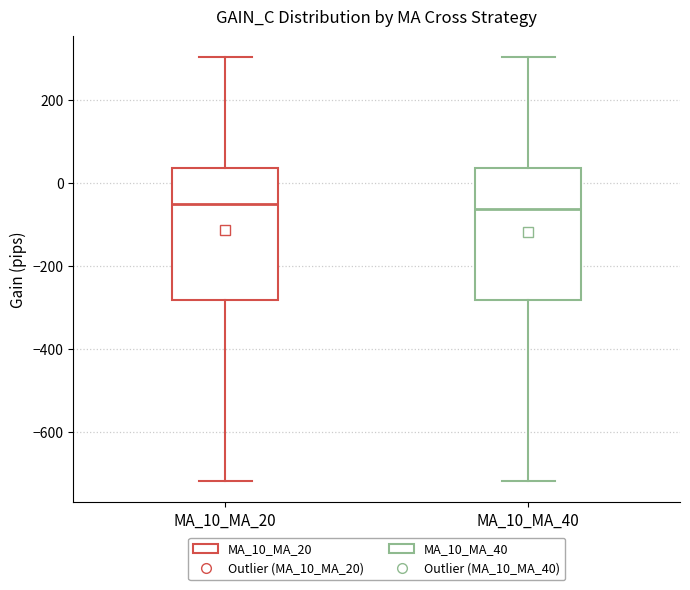

Reading left to right, transcribe this box plot: for each box, give where its median line is, the range the box spans, and where its two whiskers end, as read against the y-axis. The values are not printed on the chart, so give them approximately, as read against the axis.

MA_10_MA_20: median -60, box -280 to 40, whiskers -720 to 300
MA_10_MA_40: median -60, box -280 to 40, whiskers -720 to 300